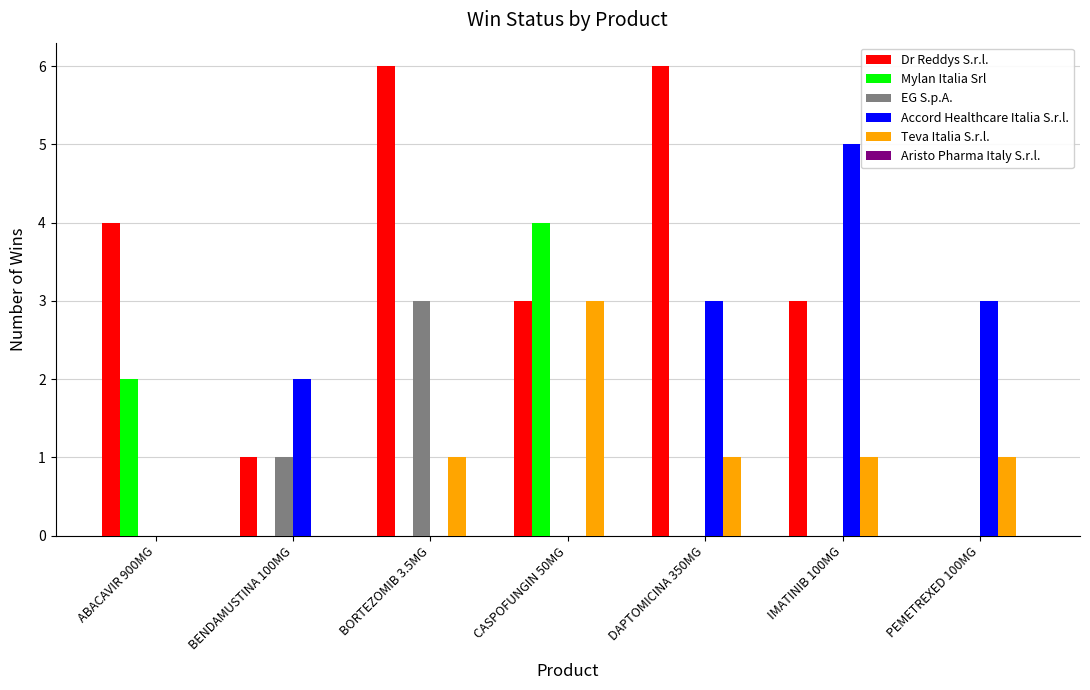

Is it true that EG S.p.A. equals 0 at BENDAMUSTINA 100MG?

False